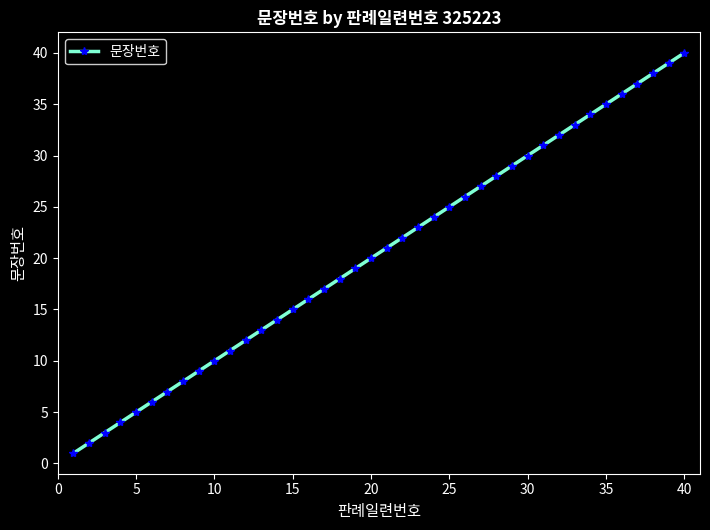

What is the greatest value displayed?

40